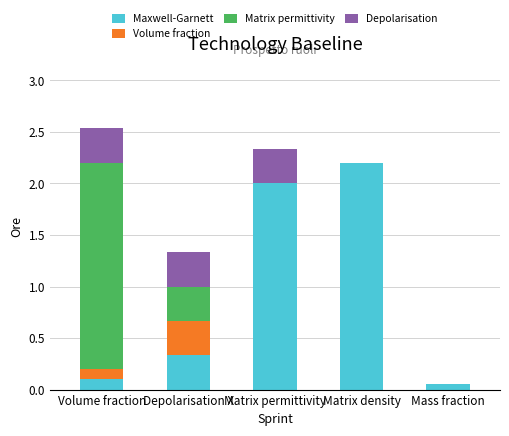

The Maxwell-Garnett series shows 3.6 at Matrix density. True or false?

False